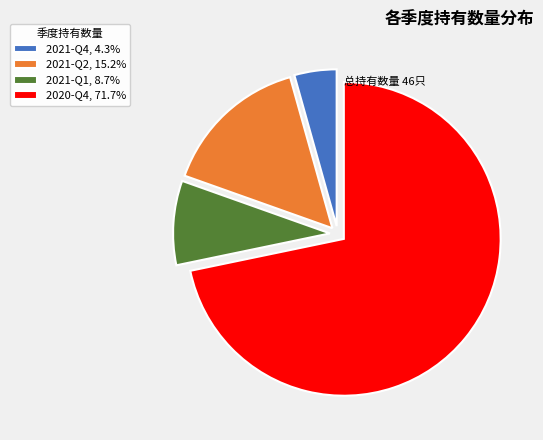

Which category has the biggest portion of the pie?

2020-Q4